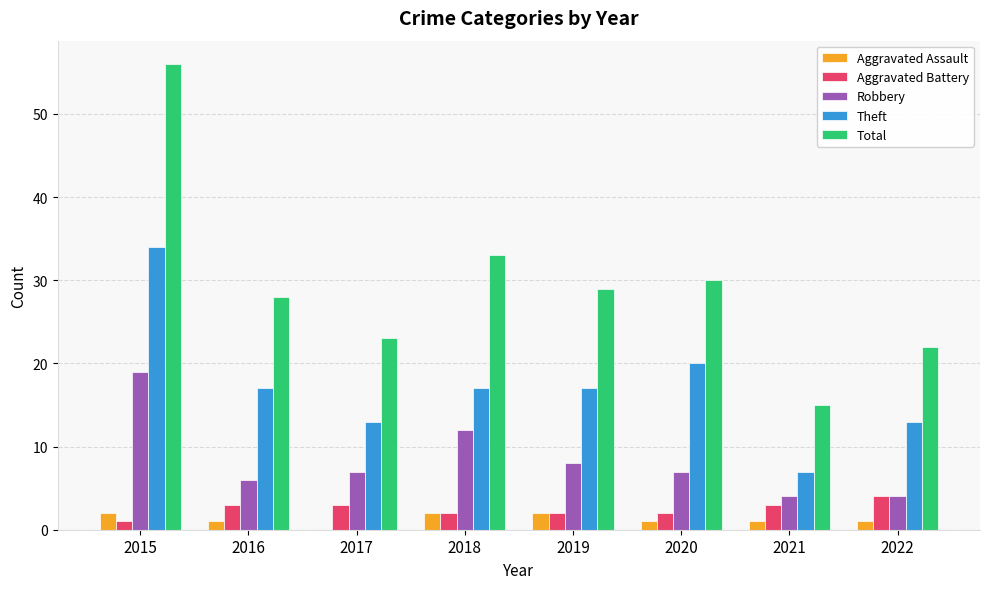

What is the highest value of the Total series?

56